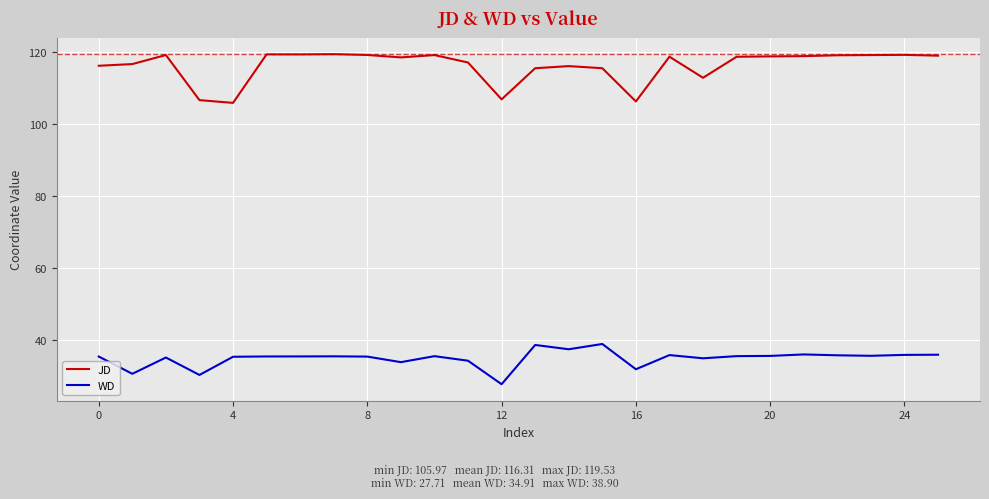

What is the smallest value displayed?

27.7